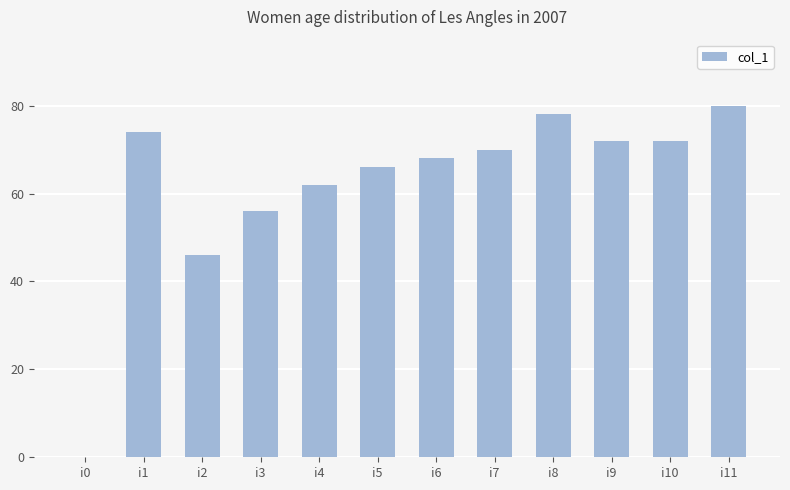

What is the sum of all values?

744